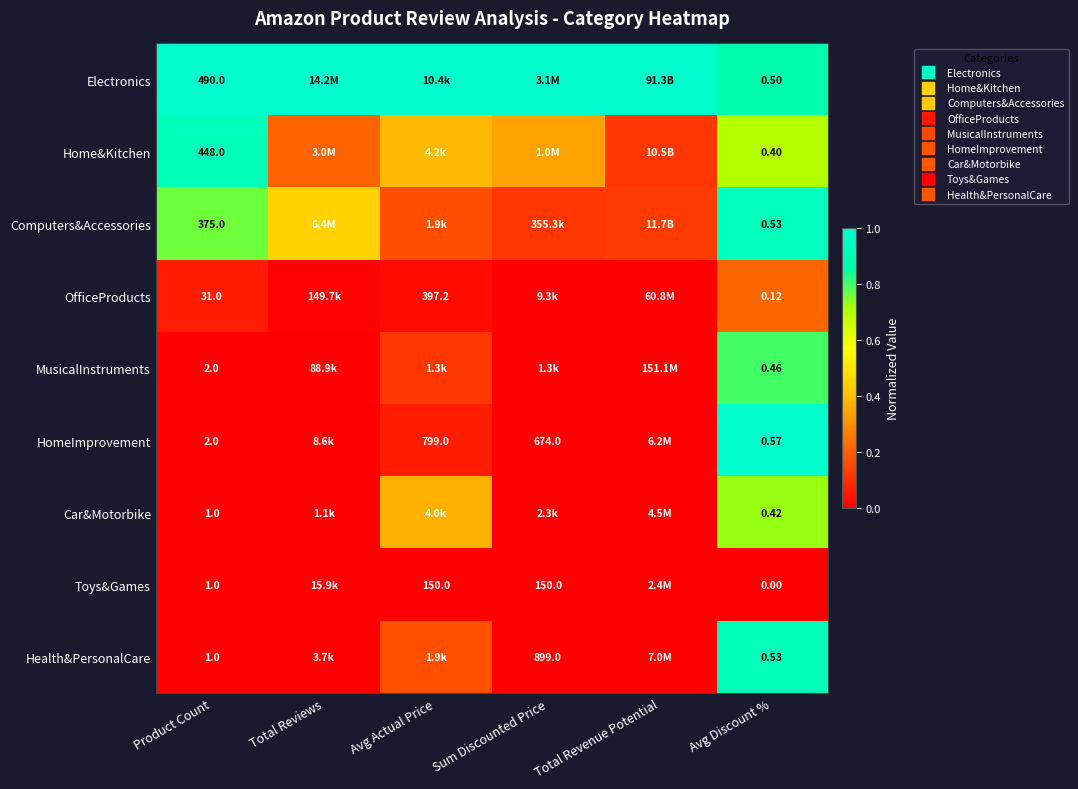

Where is Electronics nearest to the value 0?

Avg Discount %